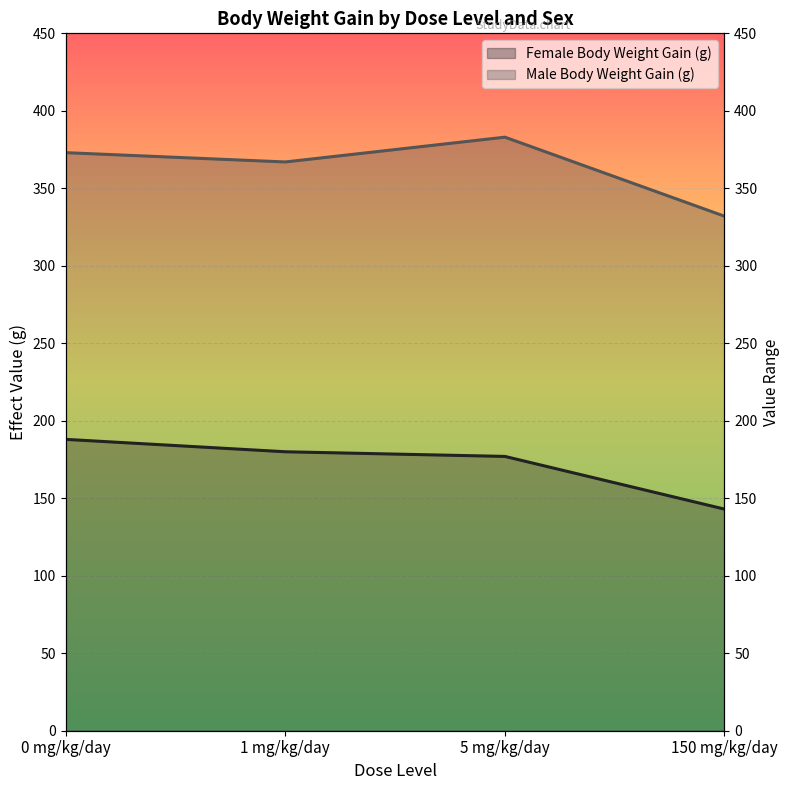

Which category has the highest value in the Female Body Weight Gain (g) series?

0 mg/kg/day